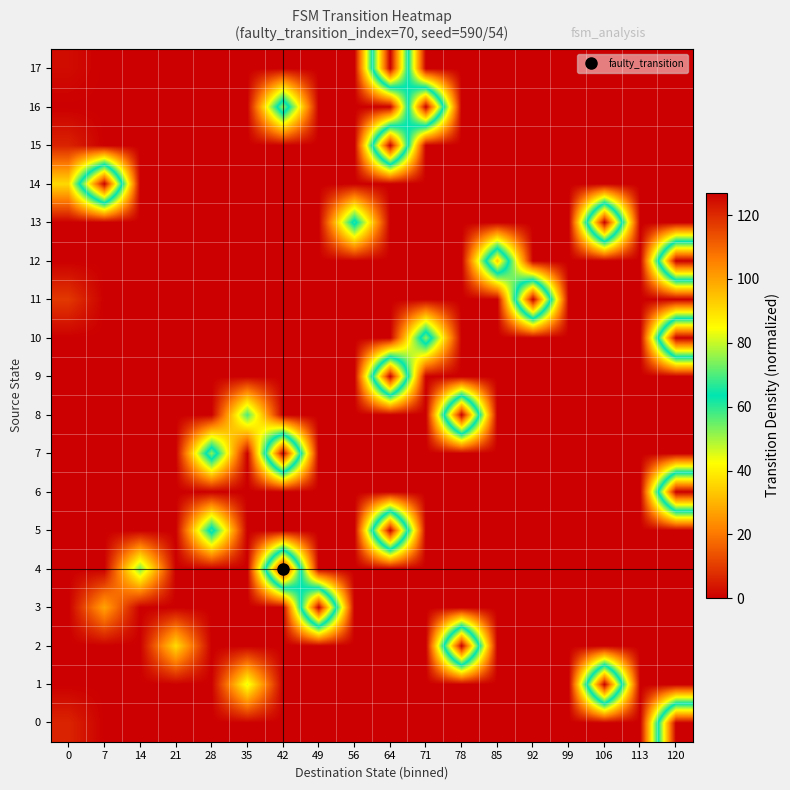

Which series has the largest total across all categories?

12